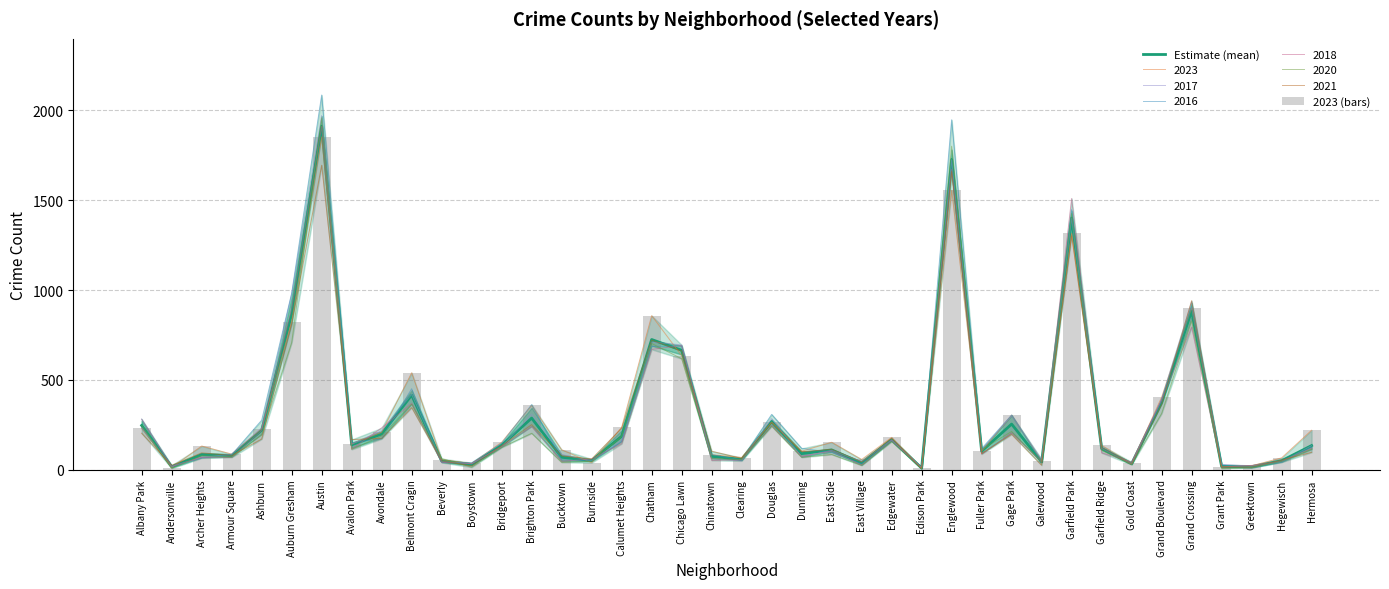

Which has a higher value, Gold Coast or Chinatown?

Chinatown